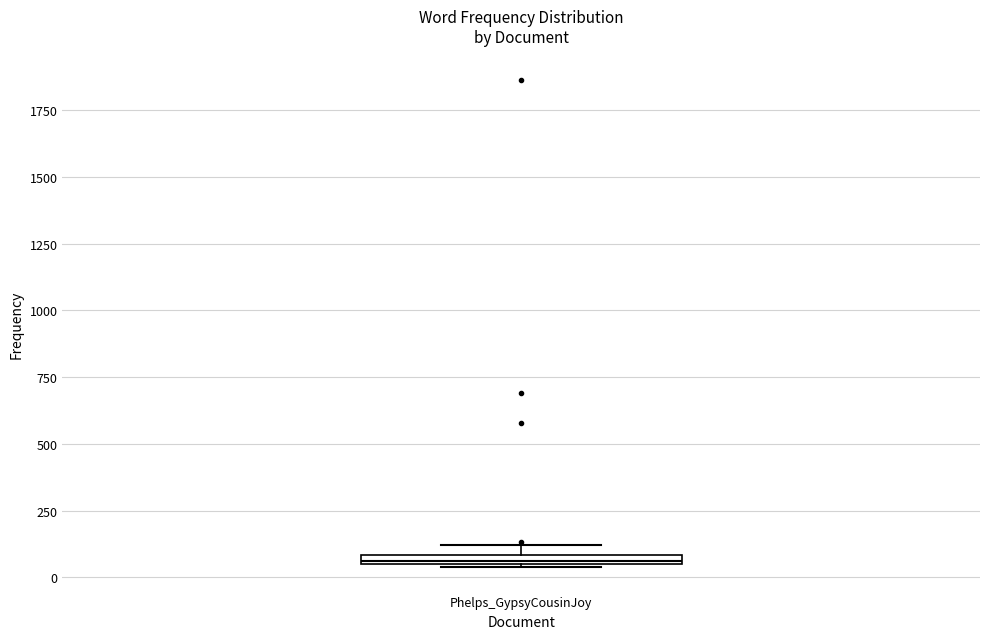

Where is the upper edge of the box for Phelps_GypsyCousinJoy on the y-axis? The values are not printed on the chart, so give them approximately, as read against the axis.

100